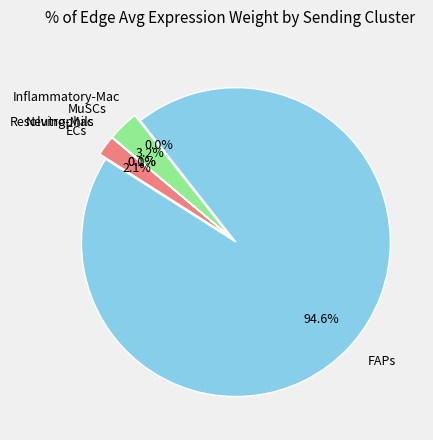

What is the largest slice in the pie chart?

FAPs